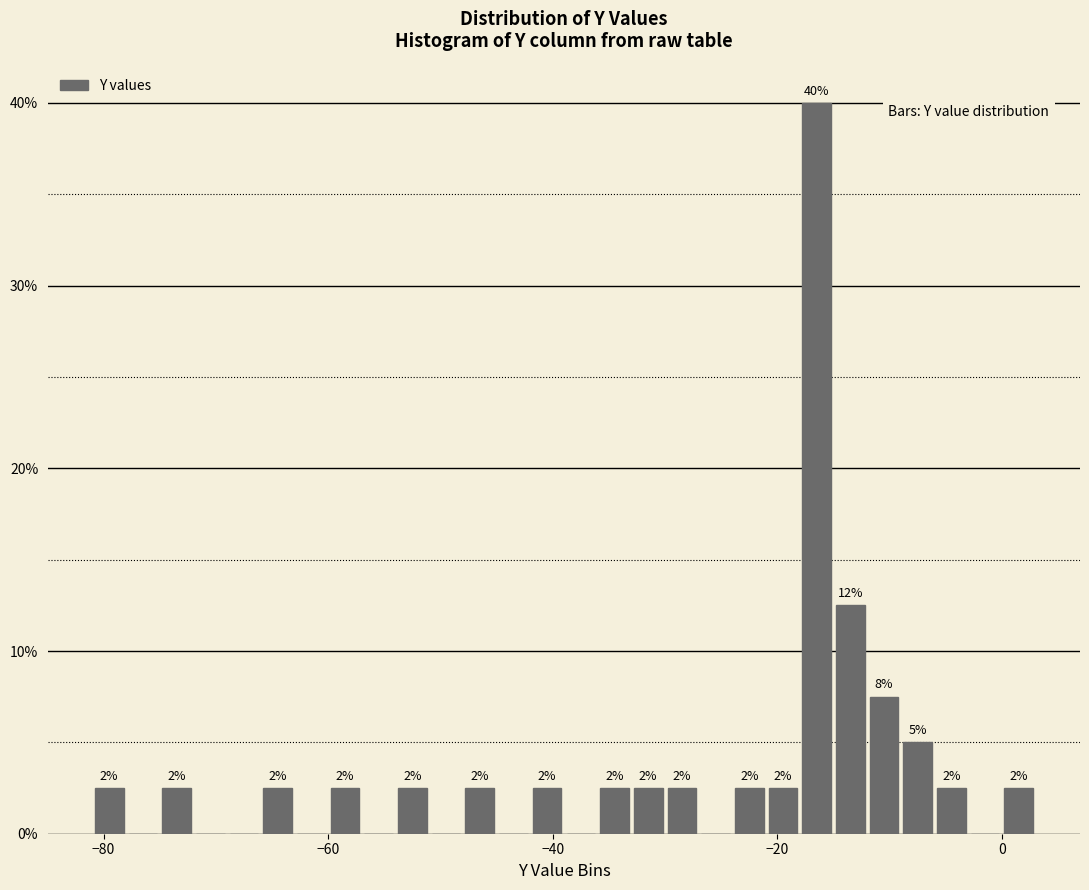

Around what value on the x-axis is the tallest bar? Give the approximate position of its centre, as read against the axis.

-16